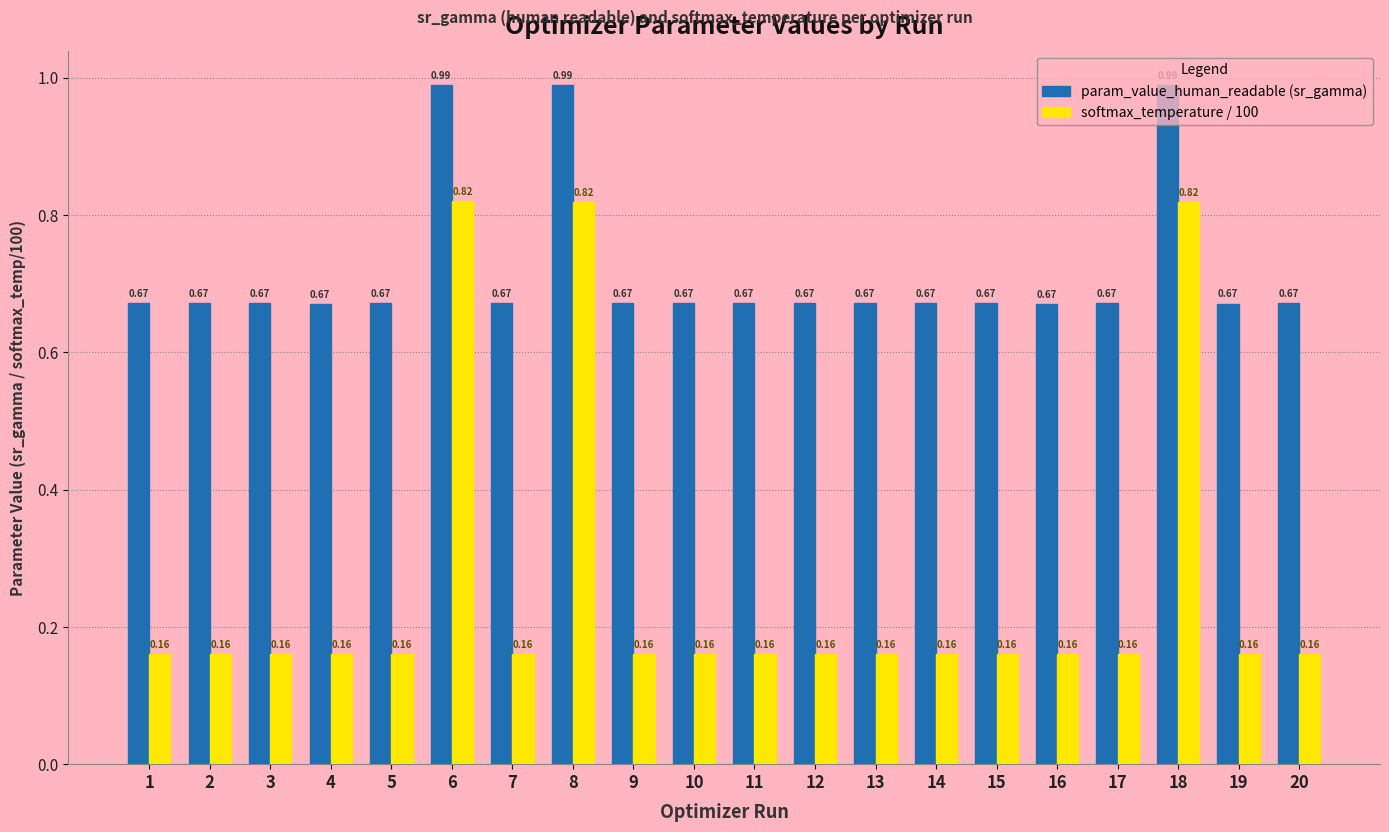

Which series has the largest total across all categories?

param_value_human_readable (sr_gamma)